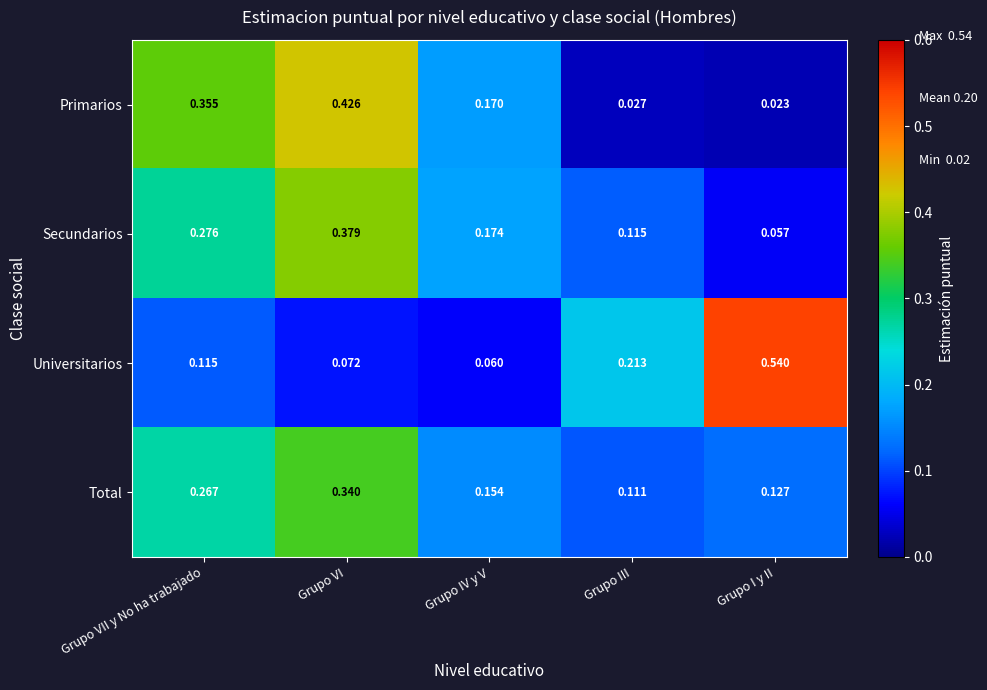

At Grupo VII y No ha trabajado, list the series in order from smallest to largest.

Universitarios, Total, Secundarios, Primarios